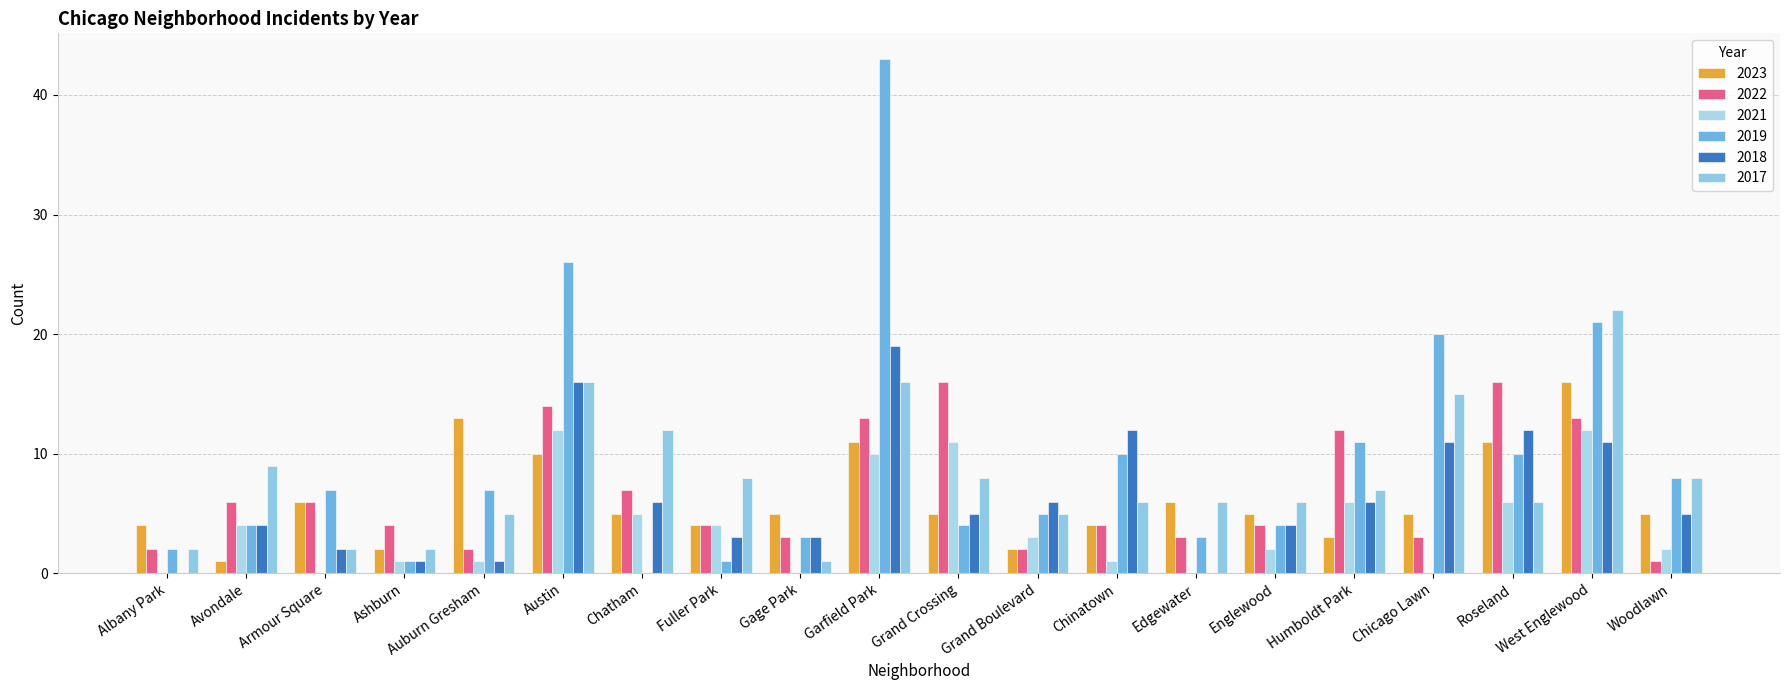

The 2017 series shows 2 at Albany Park. True or false?

True